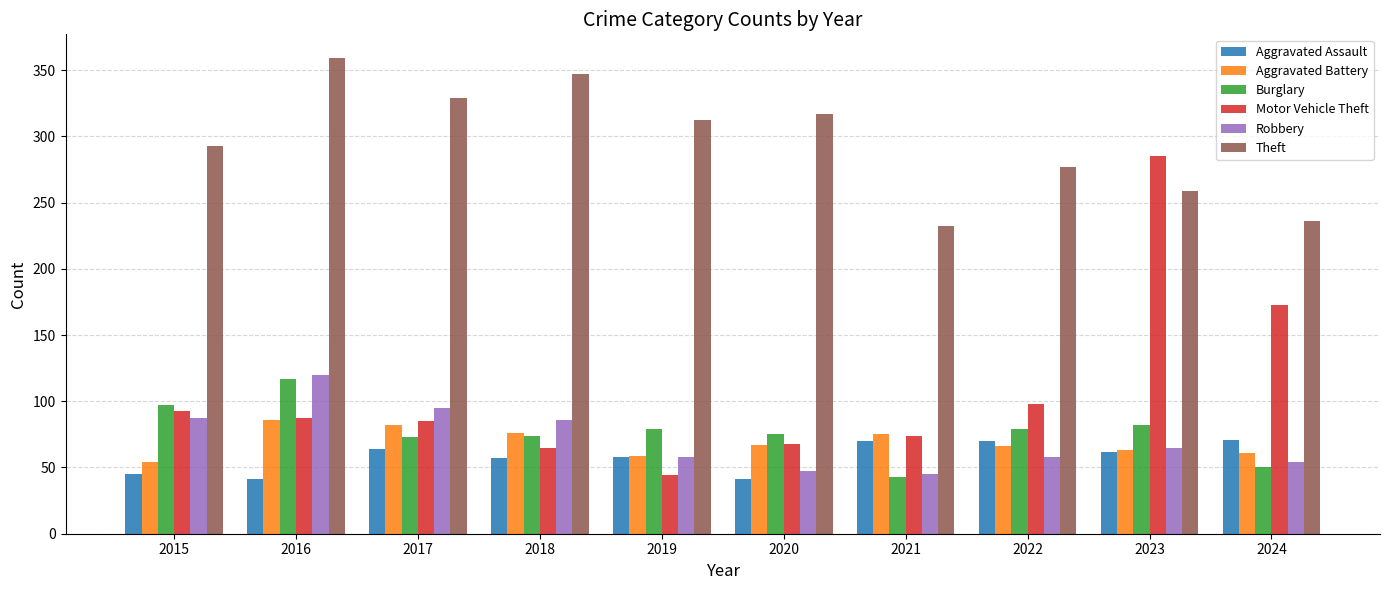

What is the spread (max minus min) of values at 2016?

318